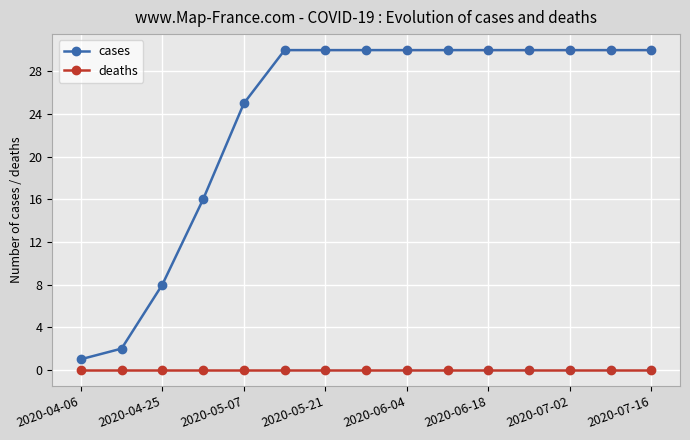

List the series in order of their overall mean, lowest first.

deaths, cases